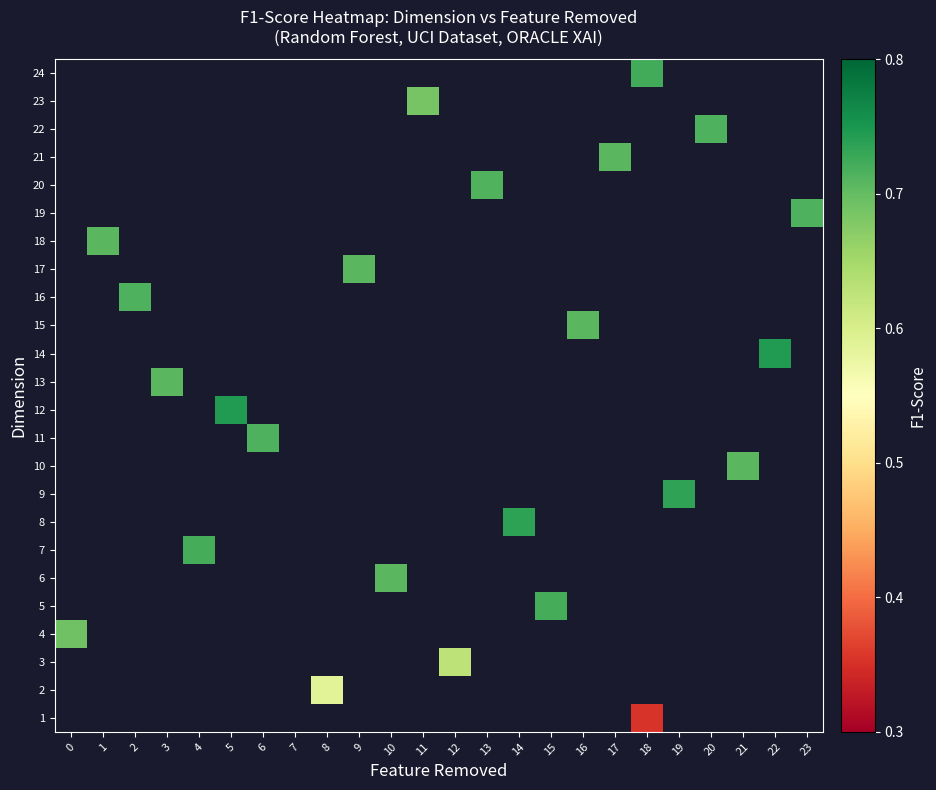

Which category has the lowest value across all series?

18